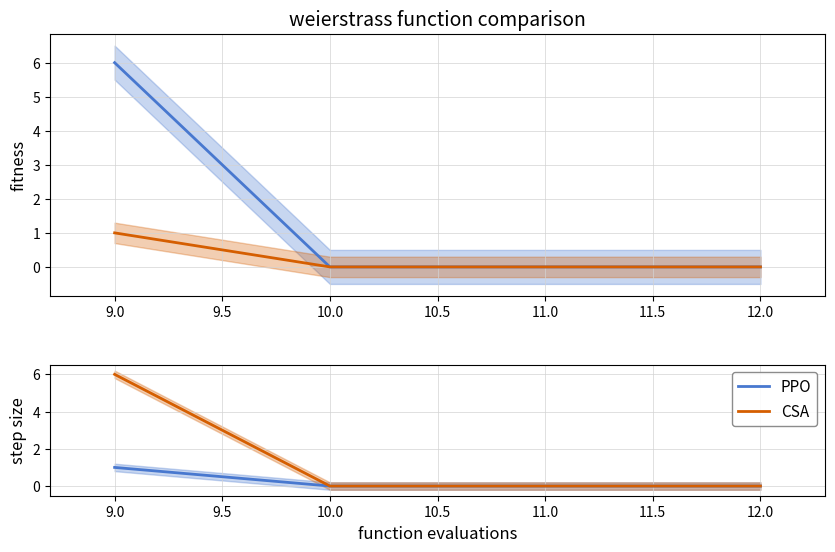

True or false: CSA and PPO intersect in this chart.

False